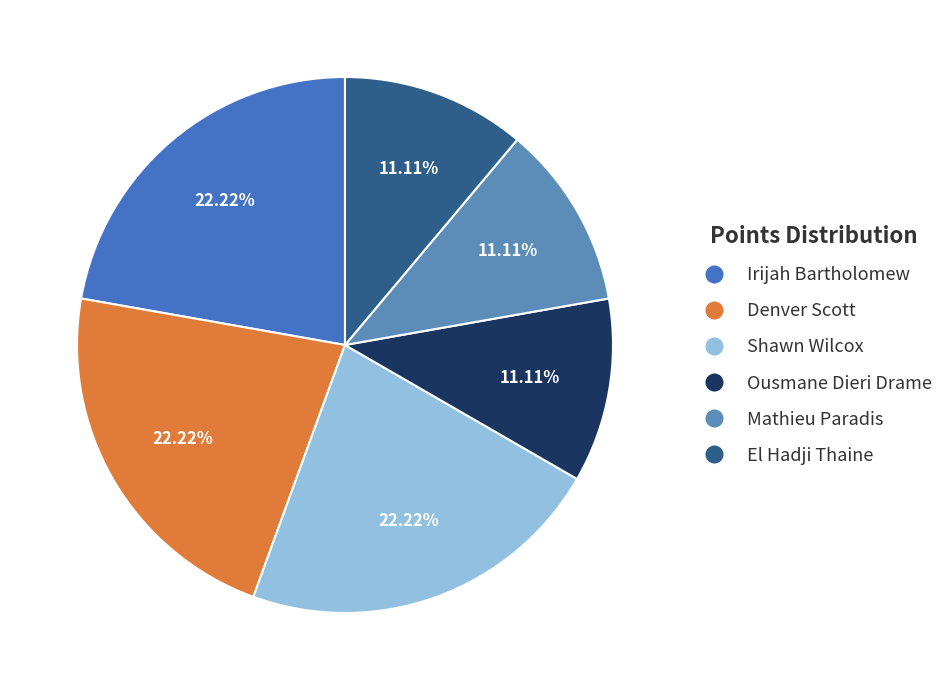

To the nearest percent, what is the difference between the Mathieu Paradis and Shawn Wilcox slice percentages?

11%